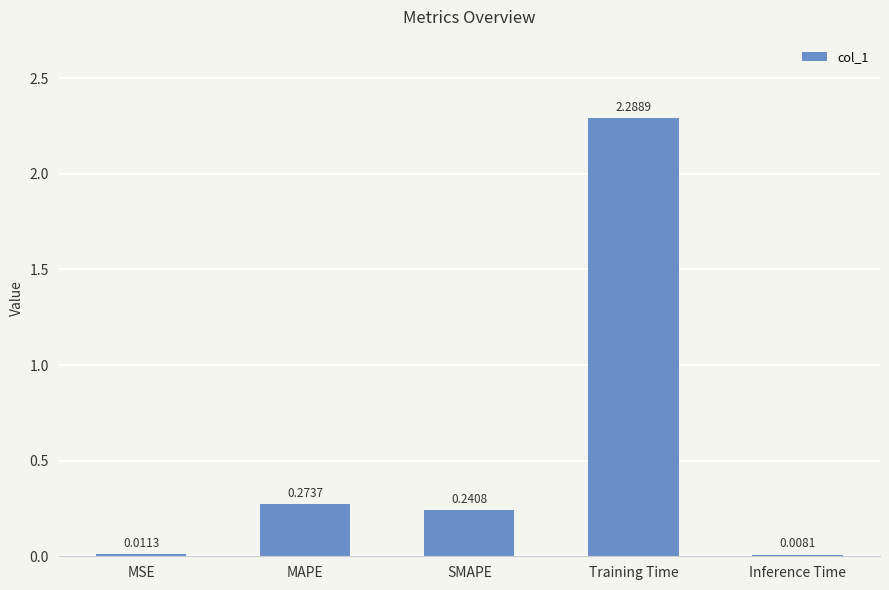

At which label is the value closest to 1?

MAPE